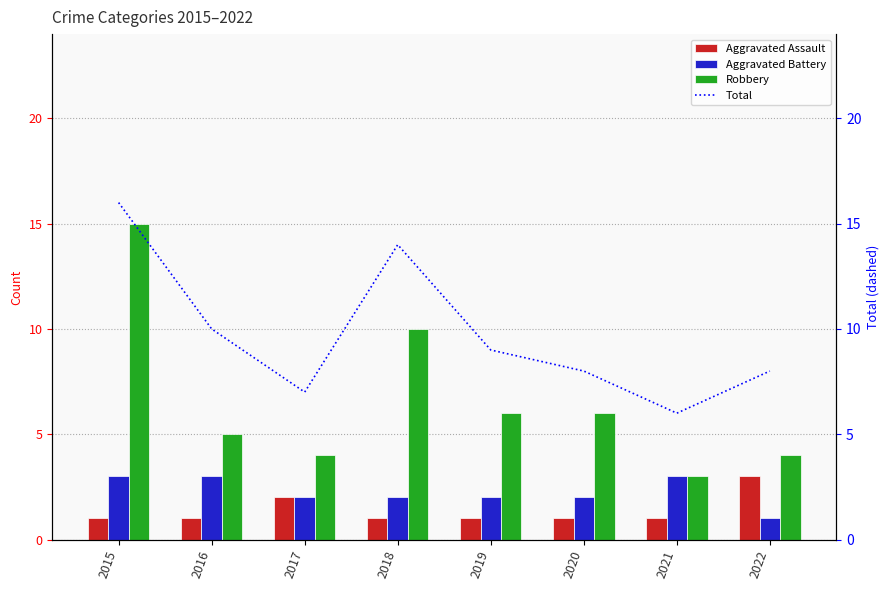

At which category does the chart reach its peak across all series?

2015